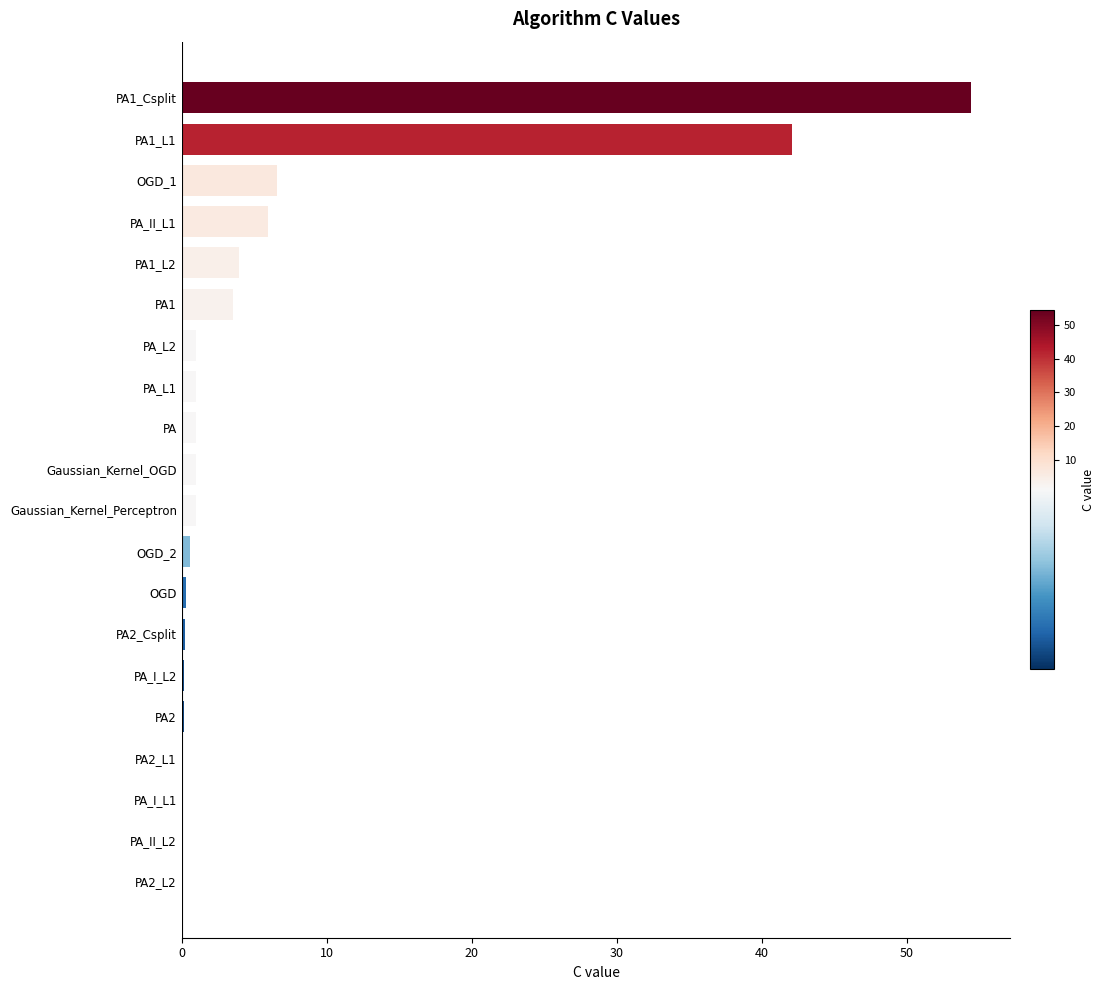

What is the greatest value displayed?

54.4